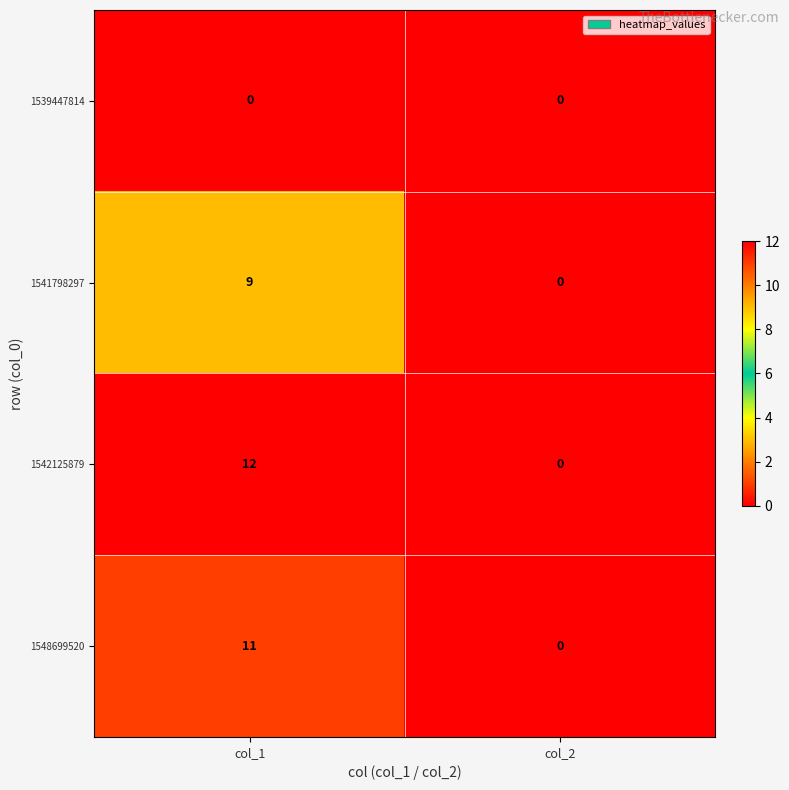

The 1542125879 series shows 8 at col_2. True or false?

False